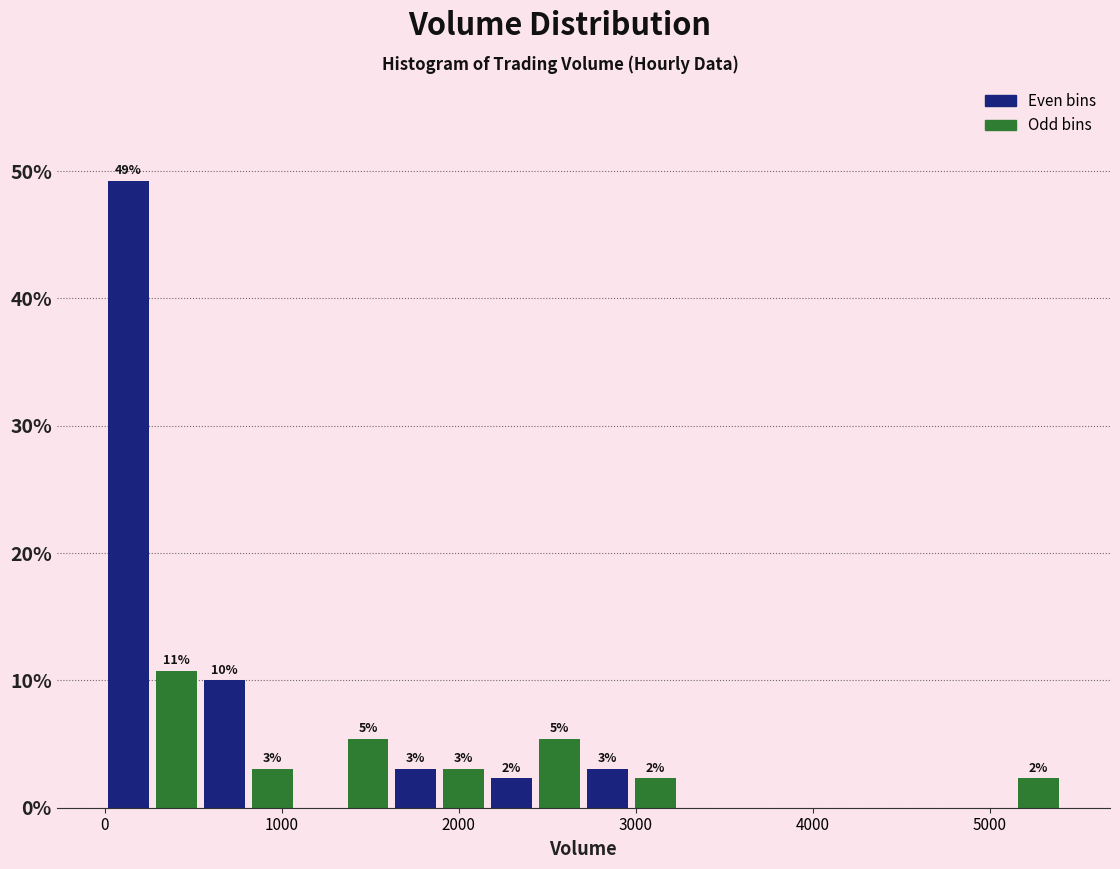

Around what value on the x-axis is the tallest bar? Give the approximate position of its centre, as read against the axis.

100